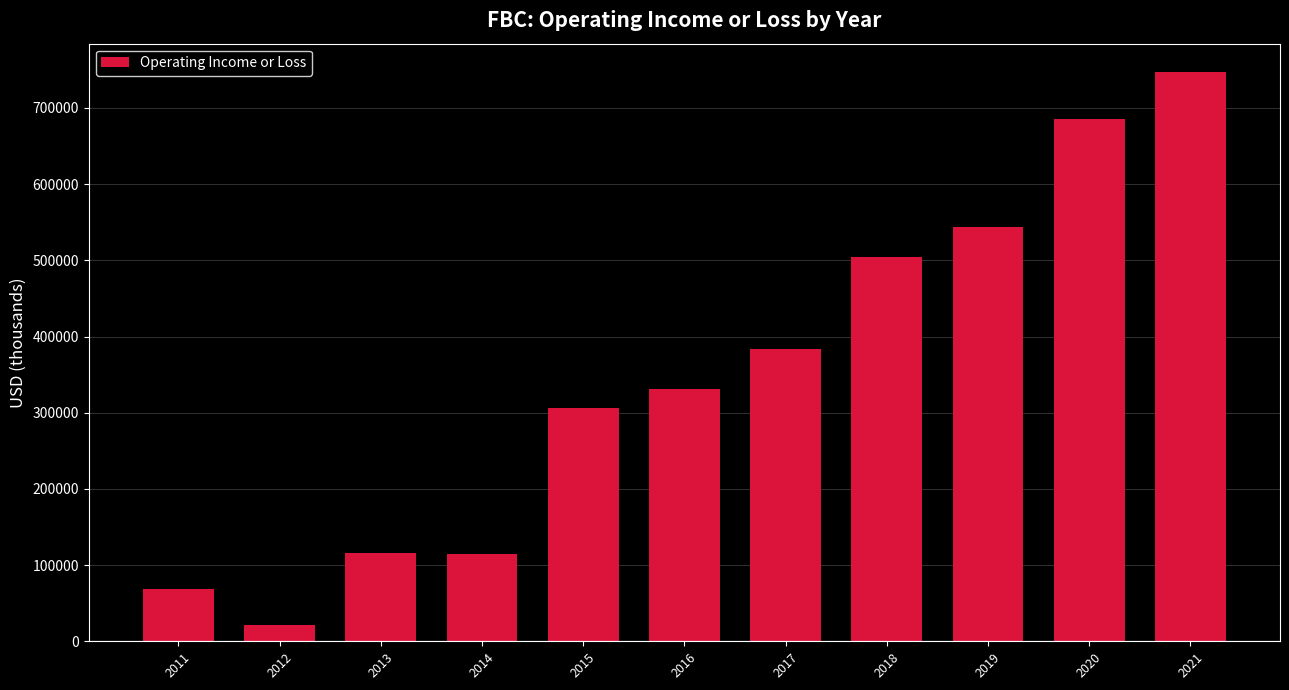

What is the difference between the values at 2013 and 2020?

568500